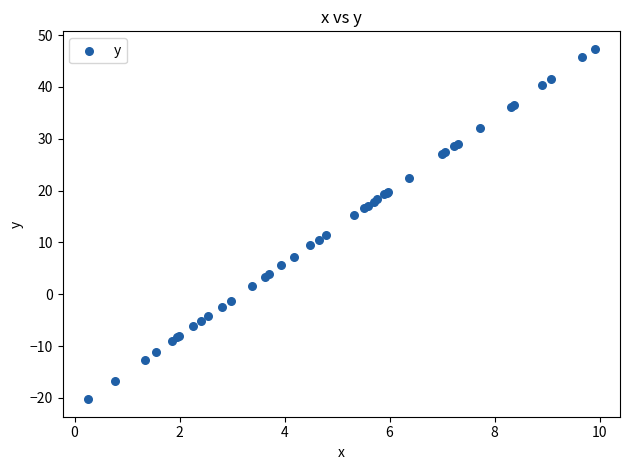

What Y value in the scatter plot is closest to 13?

11.5